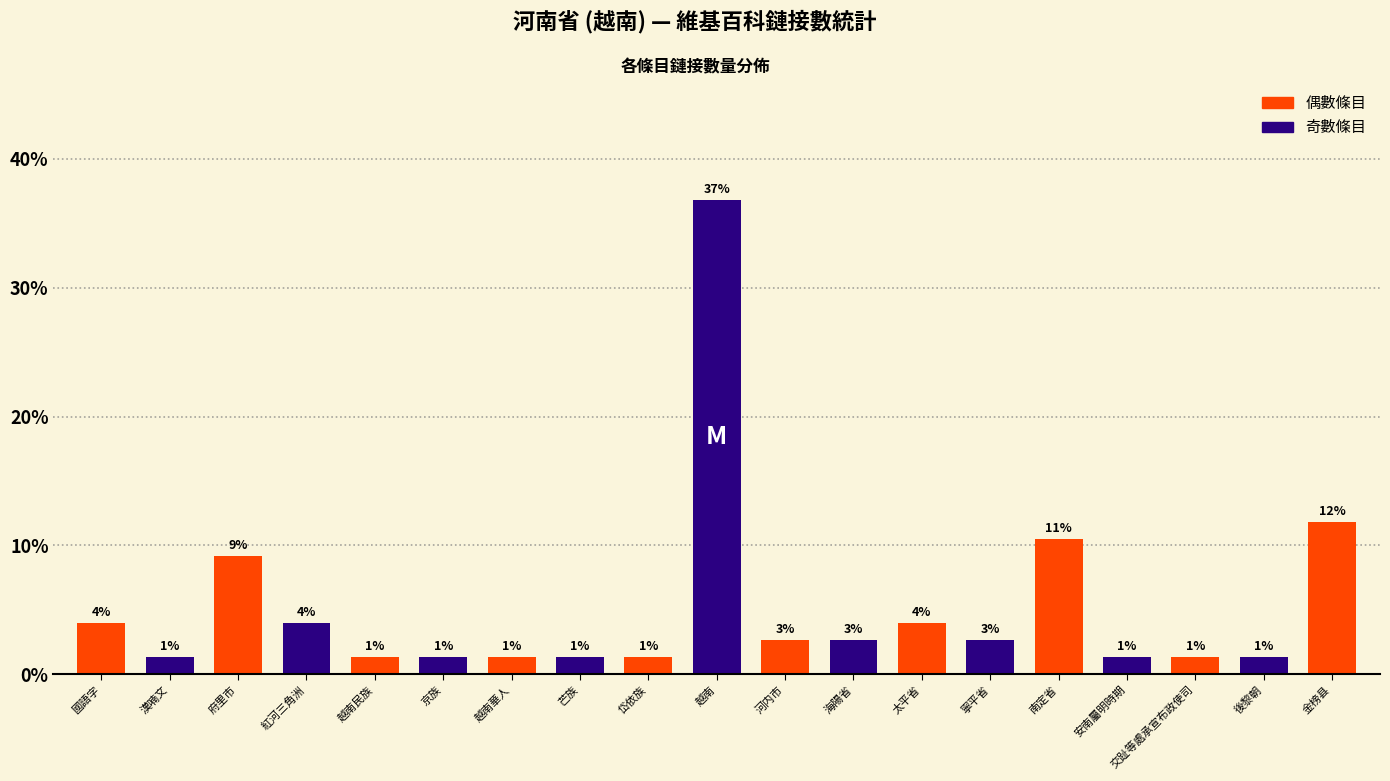

What is the ratio of the value at 寧平省 to the value at 海陽省?

1.0